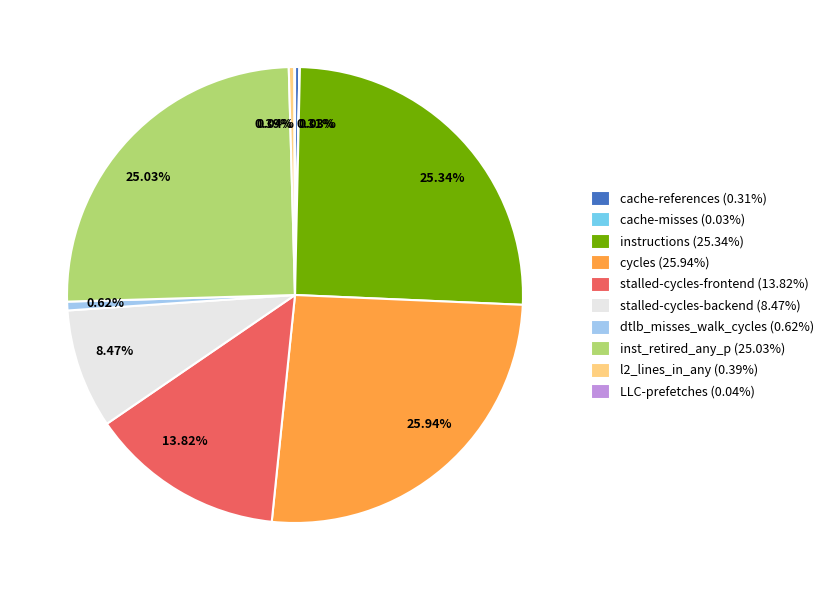

Is the sum of 25.94% and 0.62% greater than half?

No